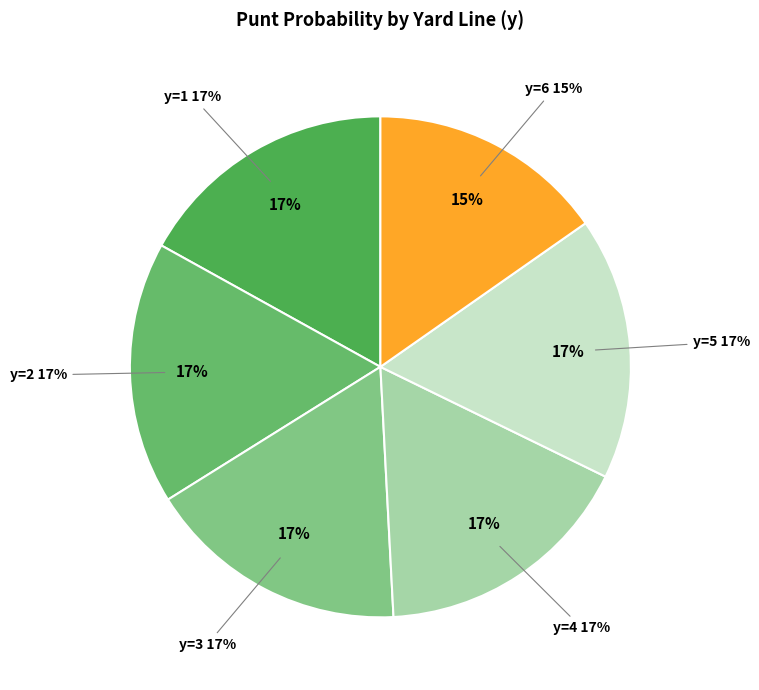

To the nearest percent, what is the combined percentage of y=6 and y=1?

32%